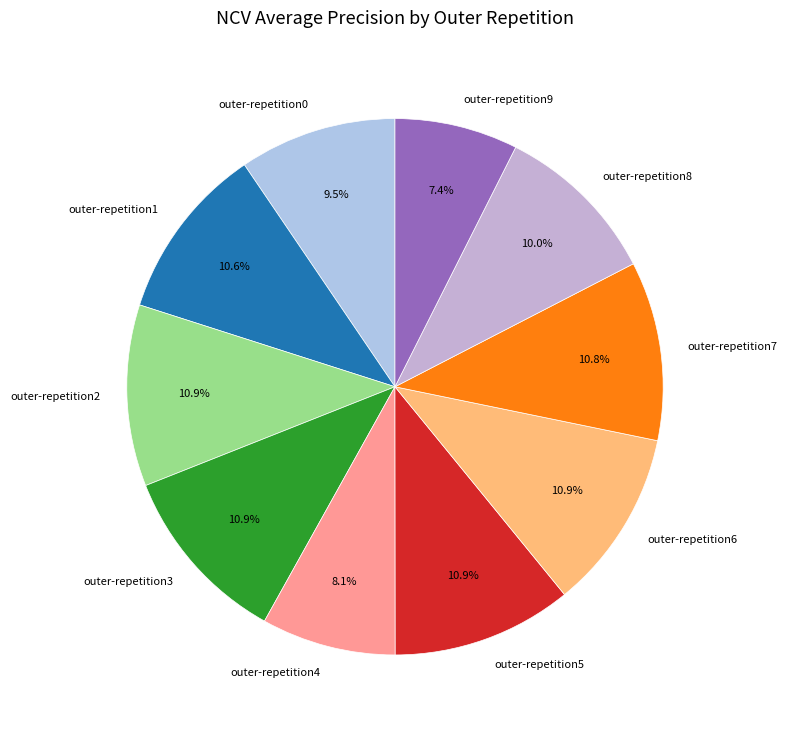

Is it true that outer-repetition7 is 3% of the pie?

False